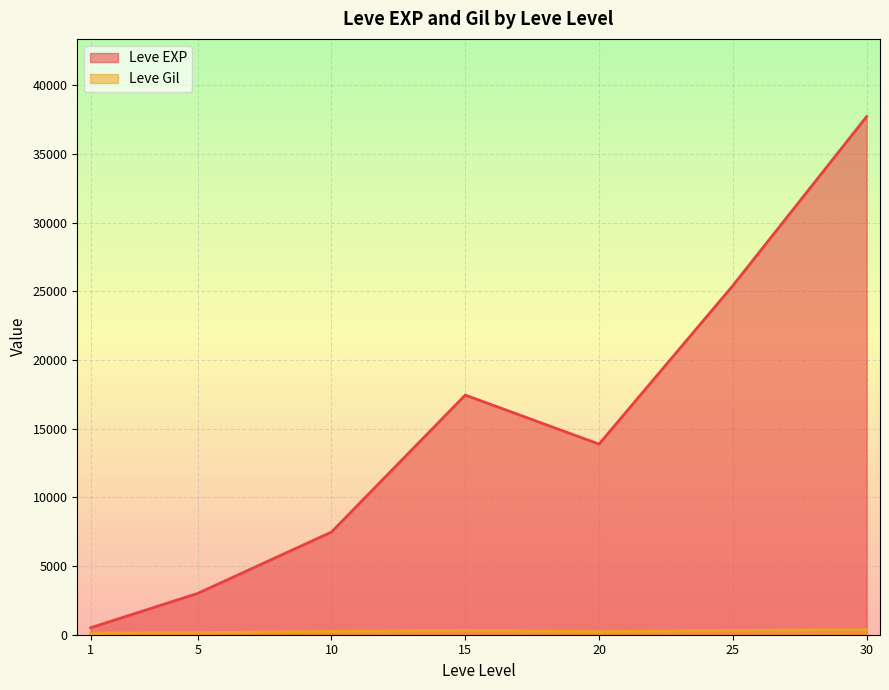

Where is the first local maximum for Leve EXP?

15